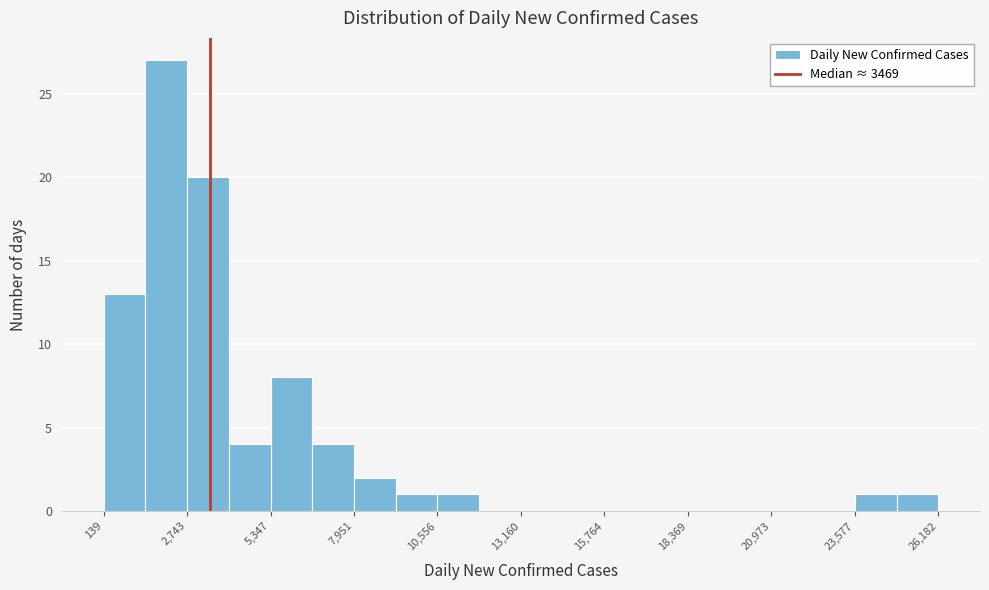

Around what value on the x-axis is the tallest bar? Give the approximate position of its centre, as read against the axis.

2000